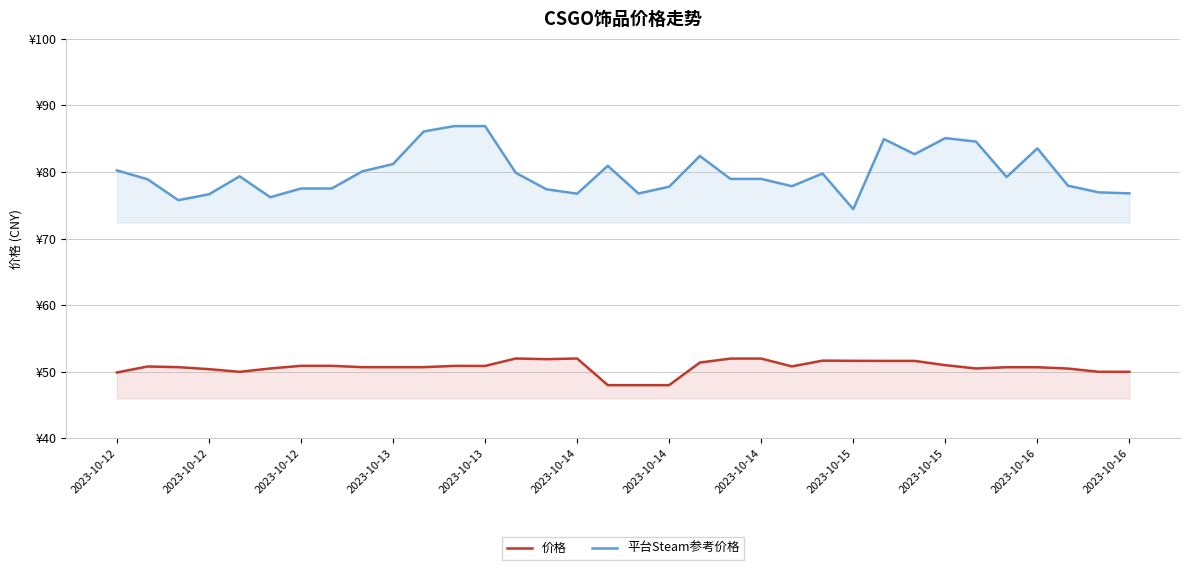

Where is 平台Steam参考价格 nearest to the value 80?

2023-10-15